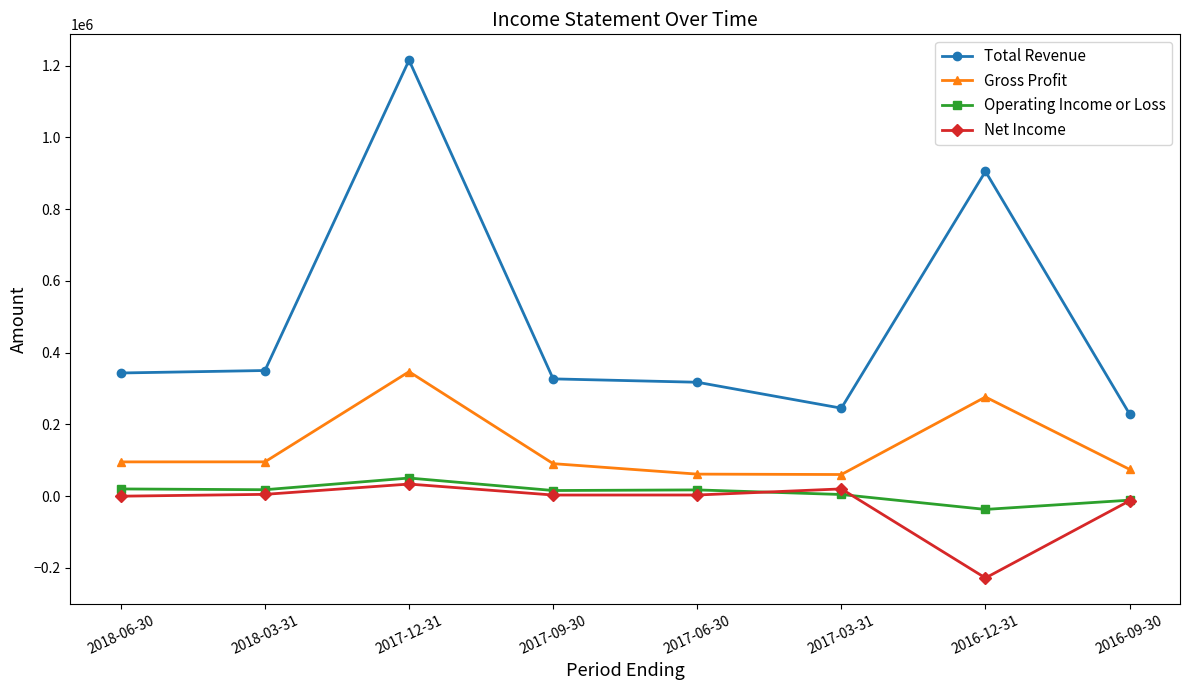

True or false: Gross Profit and Net Income cross at least once.

False